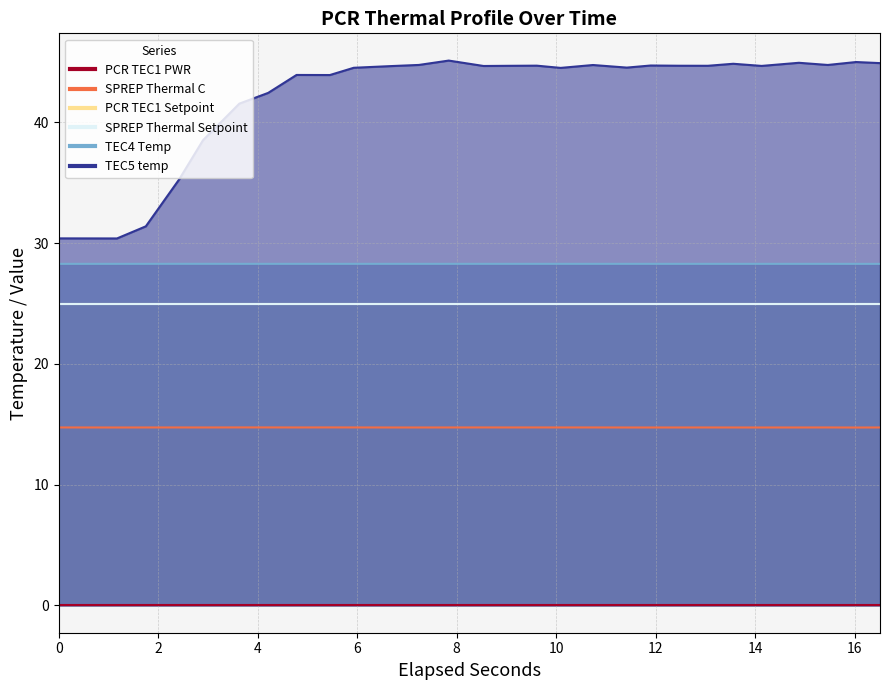

What is the greatest value displayed?

45.1